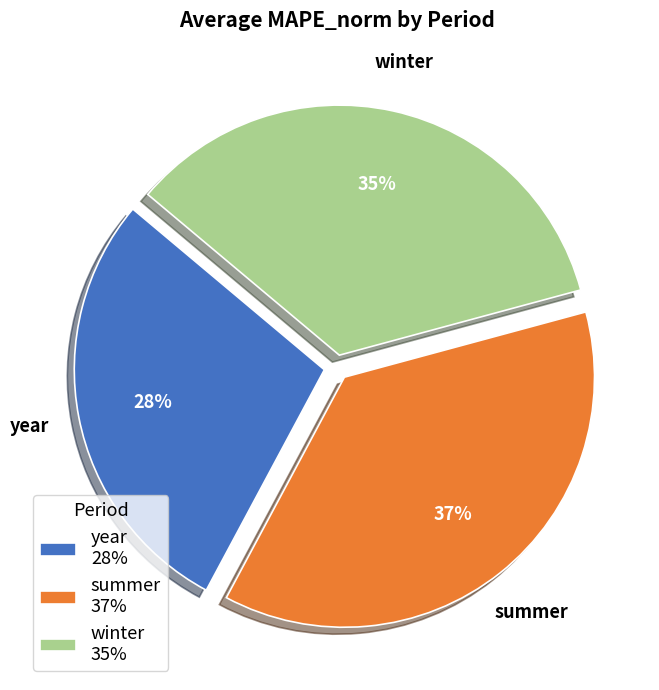

To the nearest percent, what is the combined percentage of summer 37% and winter 35%?

72%